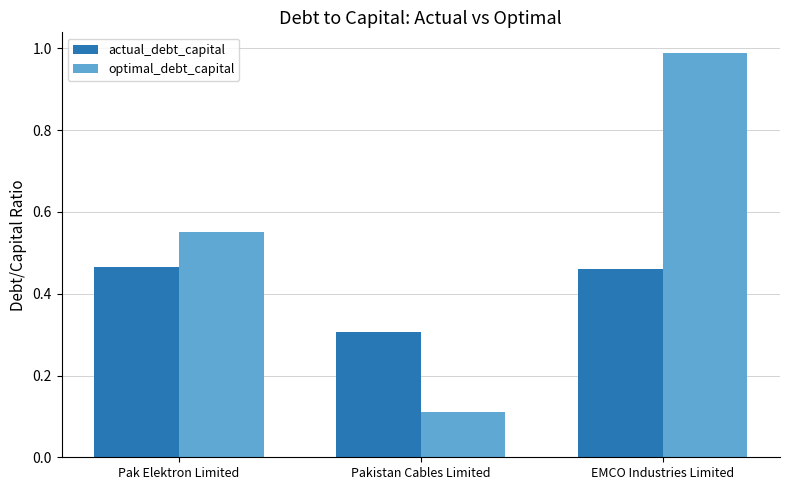

What position from the left is Pakistan Cables Limited?

2